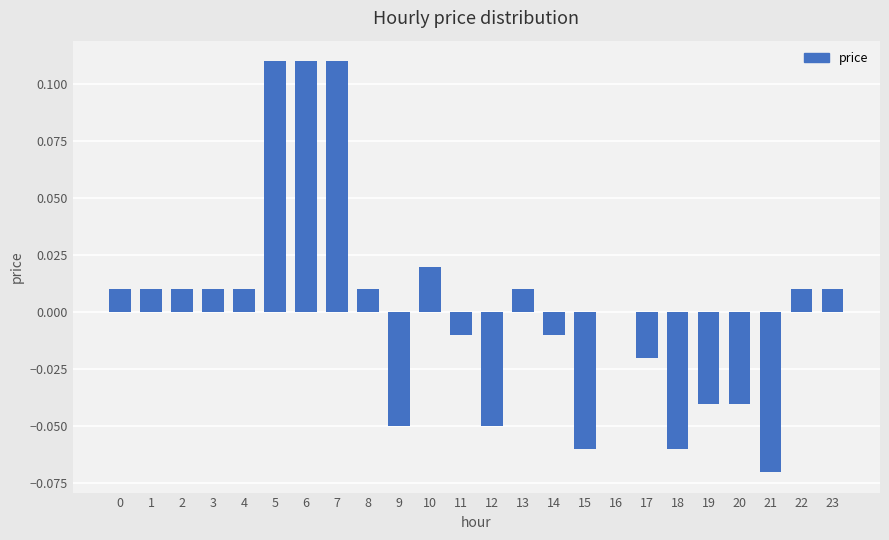

Are the bars grouped side by side (vs. stacked)?

No